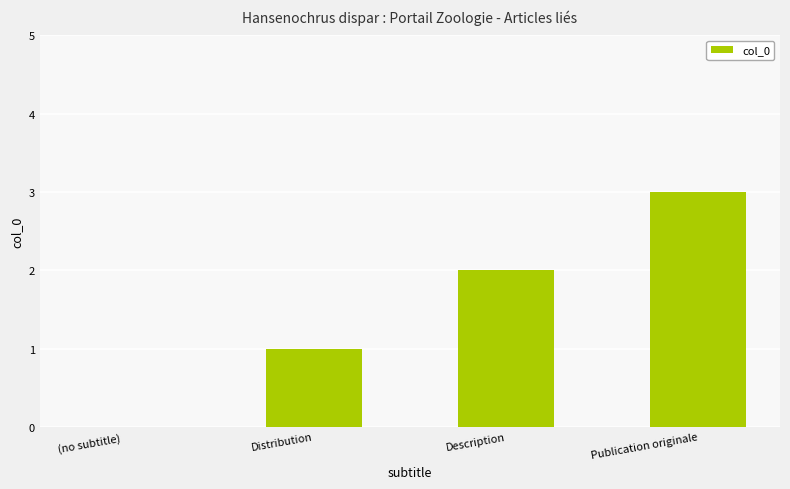

Which category has the highest value across all series?

Publication originale